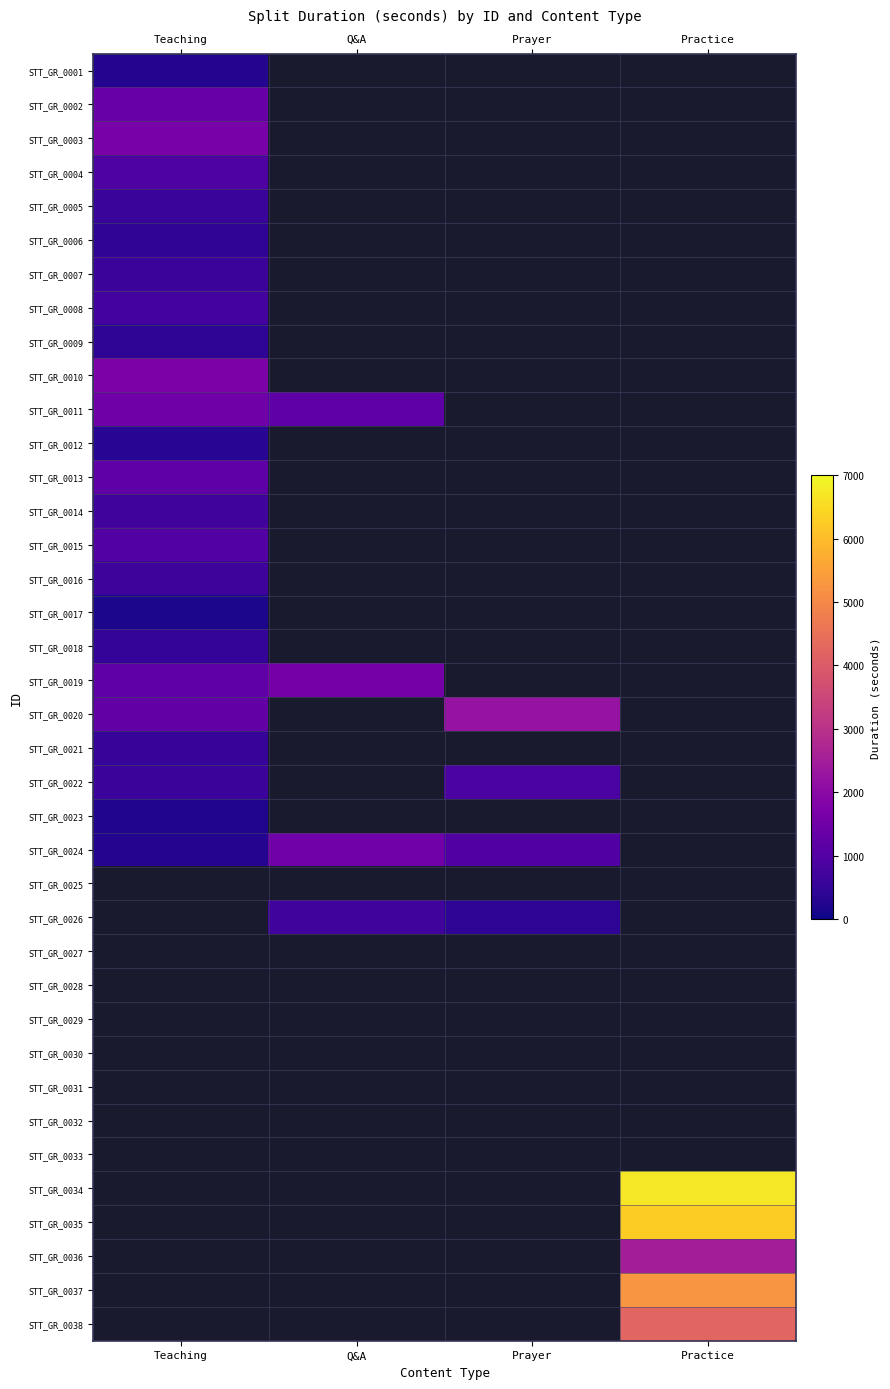

Is the value of STT_GR_0007 at Teaching greater than the value of STT_GR_0031 at Practice?

No